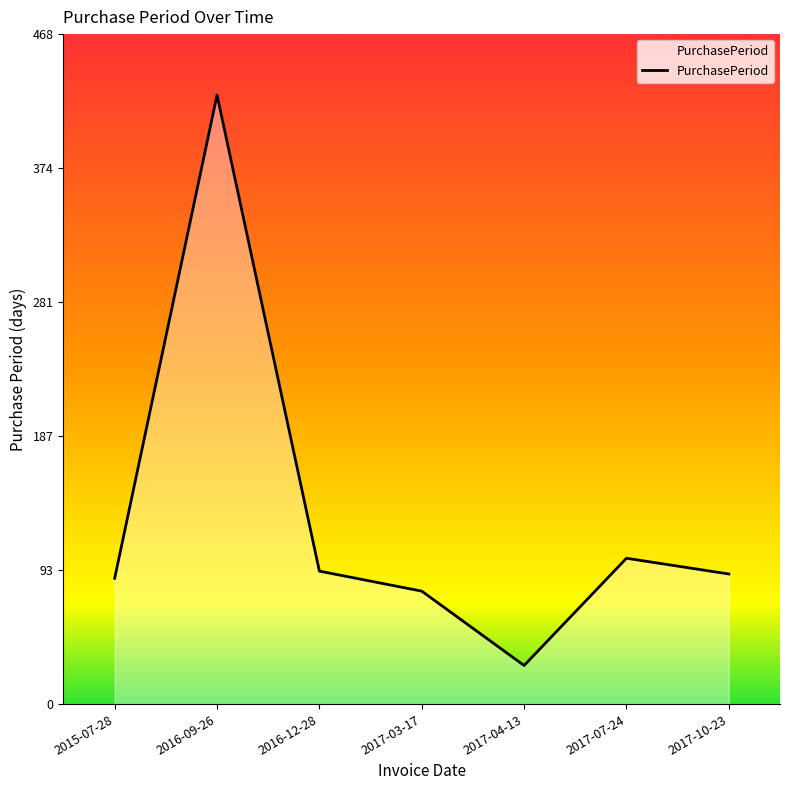

At which category does the data reach its first local peak?

2016-09-26